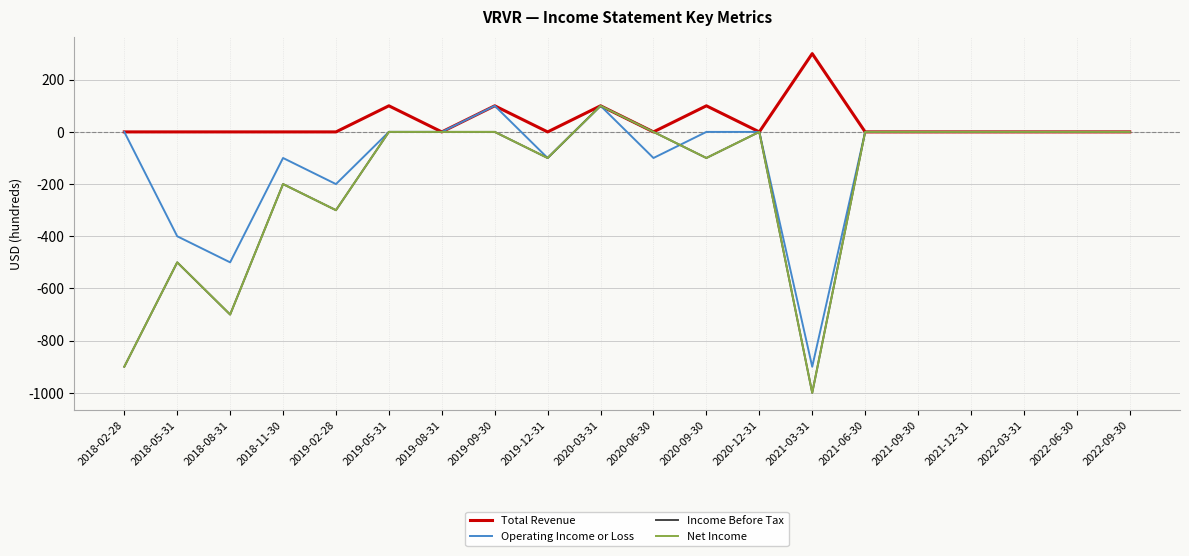

What is the maximum value for Total Revenue?

300